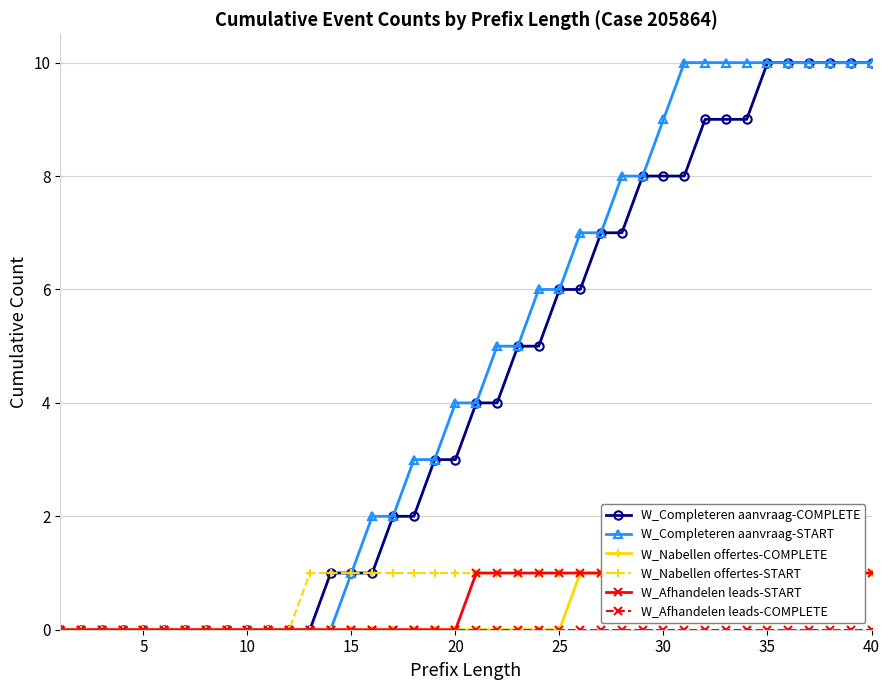

At how many categories does at least one series exceed 5?

17